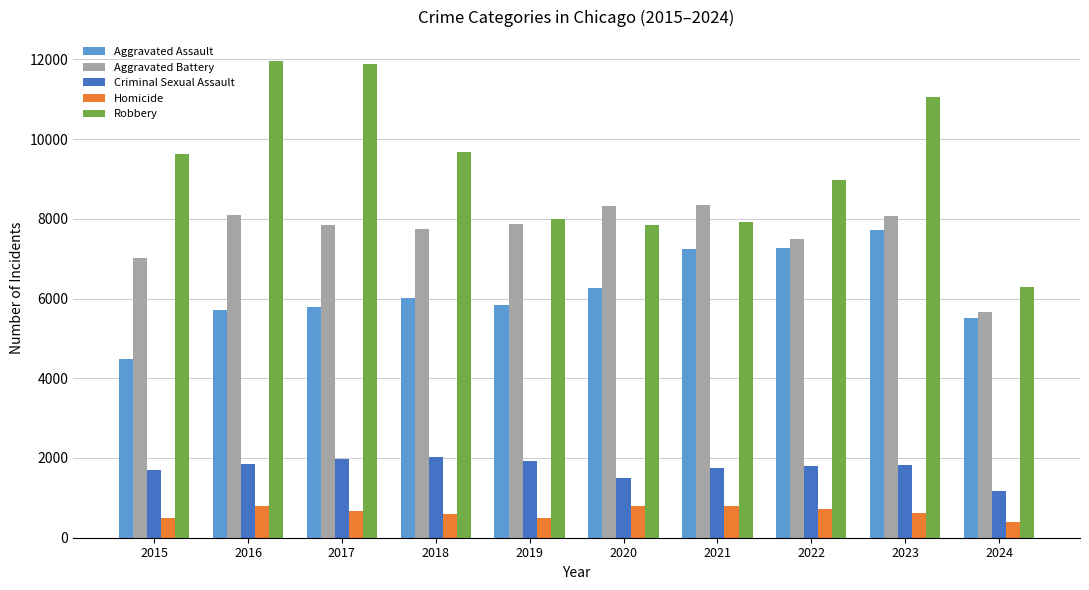

Which series has the widest spread of values?

Robbery